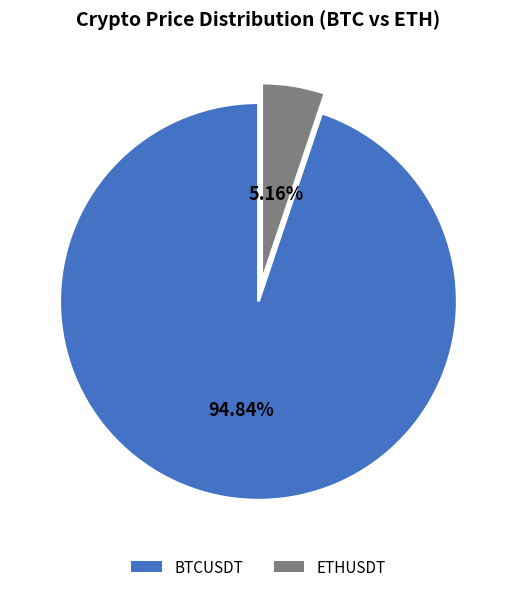

Is ETHUSDT the majority of the pie?

No